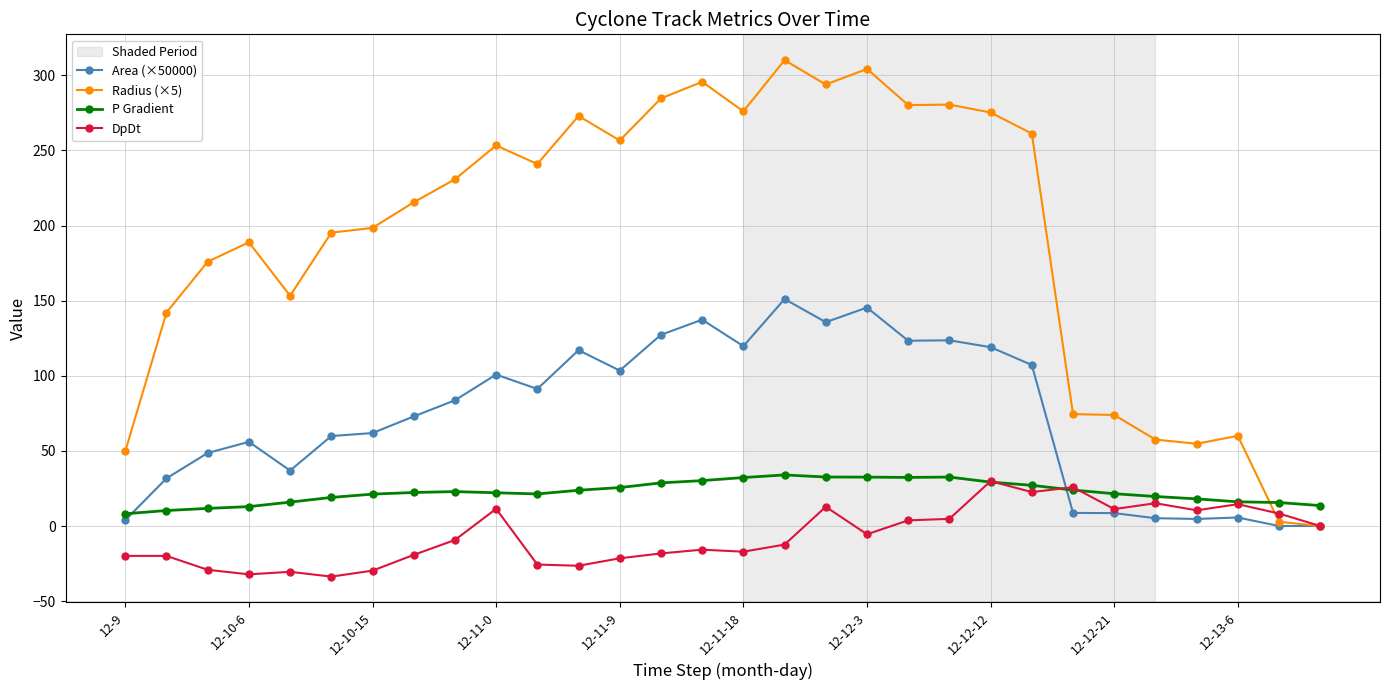

Which series has the widest spread of values?

Radius (×5)